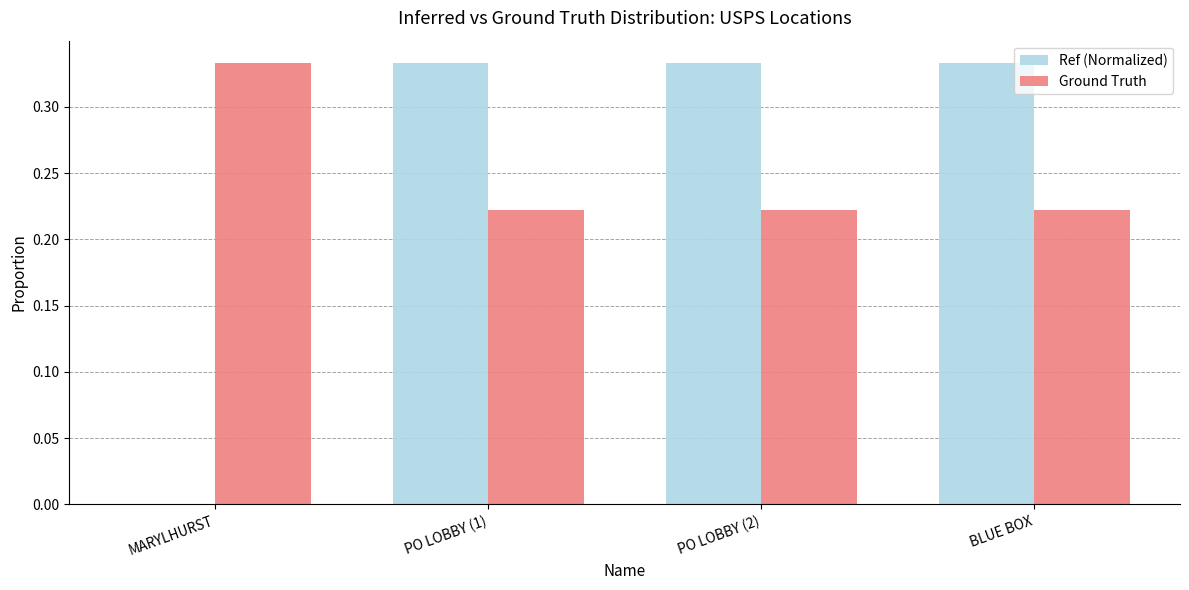

What is the total value across all series at PO LOBBY (1)?

0.6